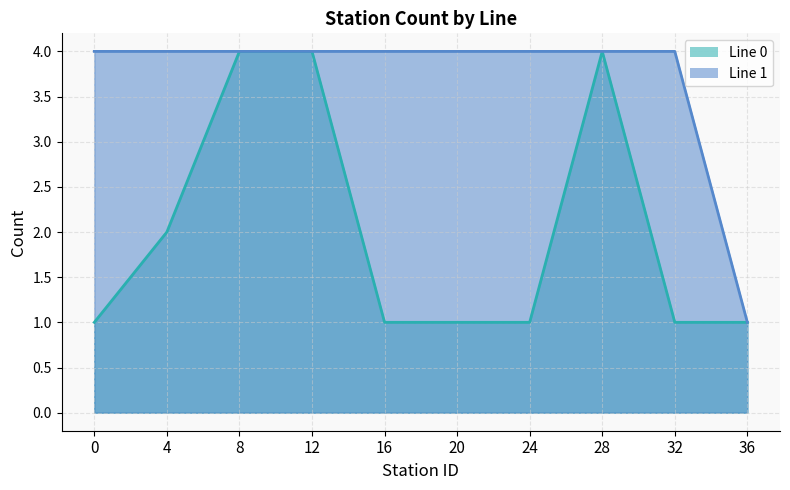

How many times do Line 0 and Line 1 cross each other?

1